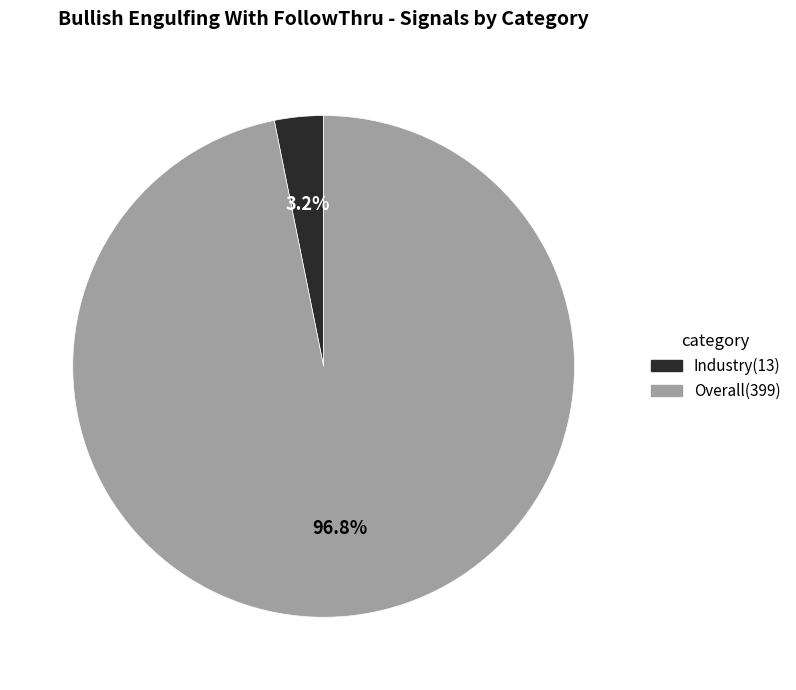

To the nearest percent, what is the combined percentage of Industry and Overall?

100%